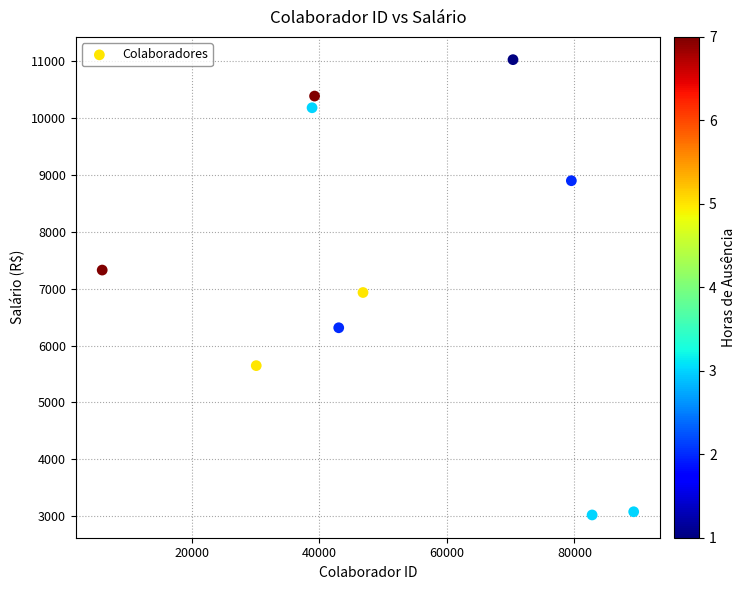

What Y value in the scatter plot is closest to 7023?

6932.5